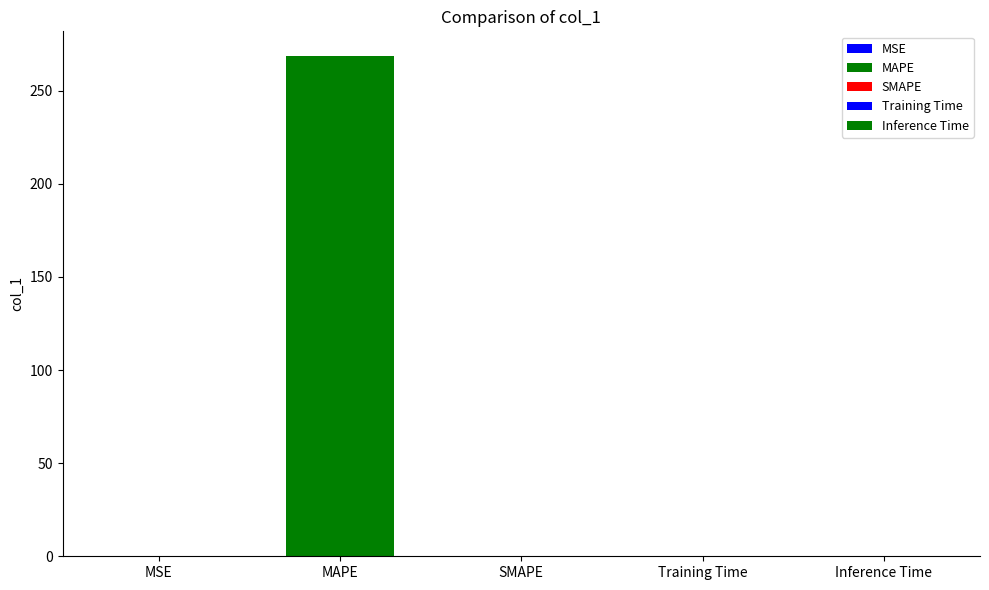

The value at Inference Time is 0.0. True or false?

True